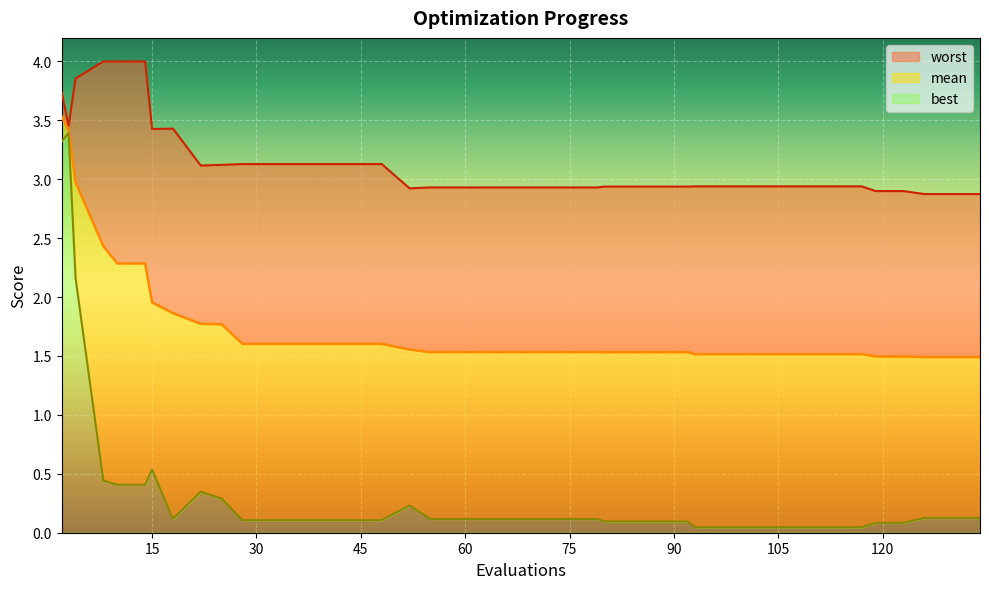

True or false: best and worst intersect in this chart.

False